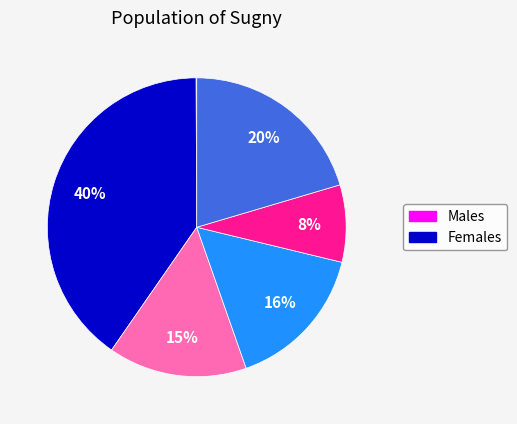

Is there a majority slice in this chart?

No